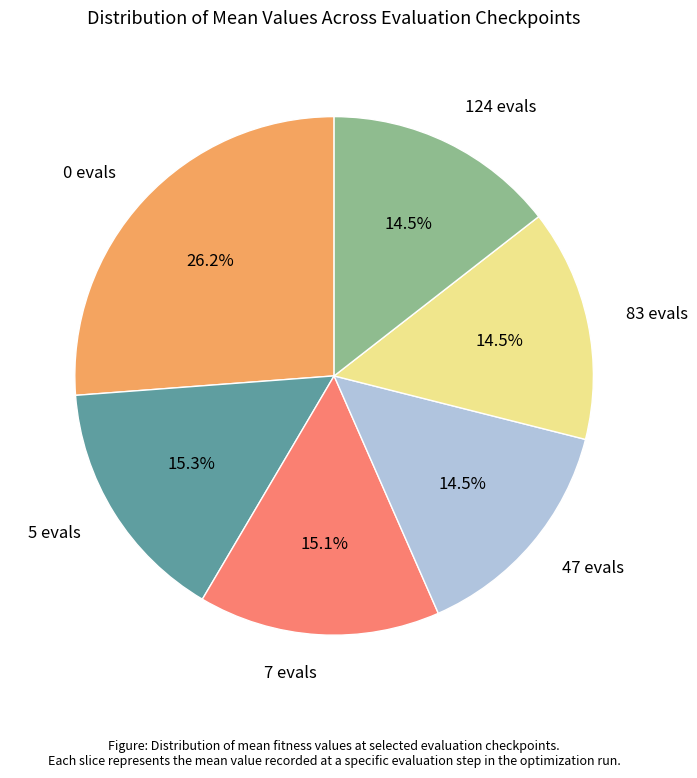

Which category has the biggest portion of the pie?

0 evals